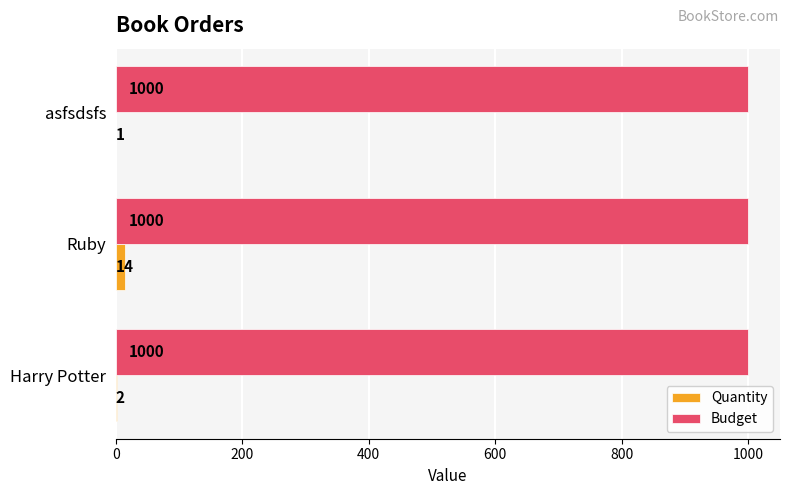

What is the total value across all series at Harry Potter?

1002